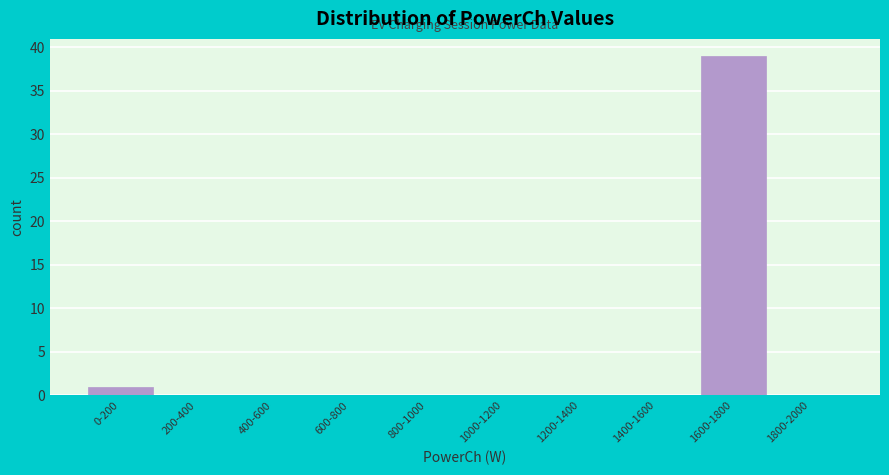

Reading left to right, extract all data points from this chart.

0-200=1	200-400=0	400-600=0	600-800=0	800-1000=0	1000-1200=0	1200-1400=0	1400-1600=0	1600-1800=39	1800-2000=0